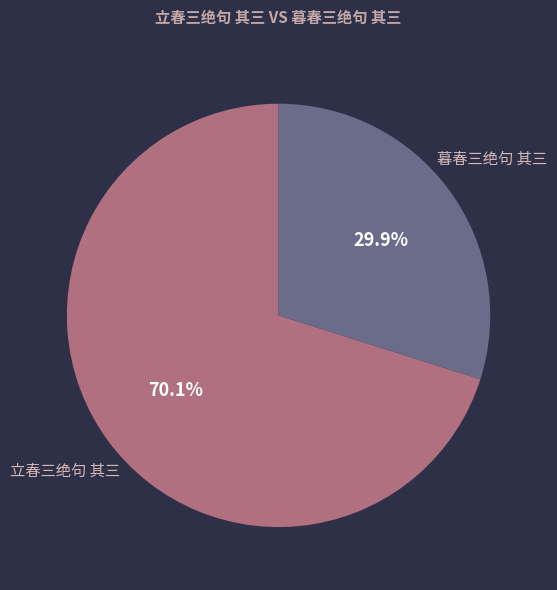

To the nearest percent, what percentage of the pie is 暮春三绝句 其三?

30%